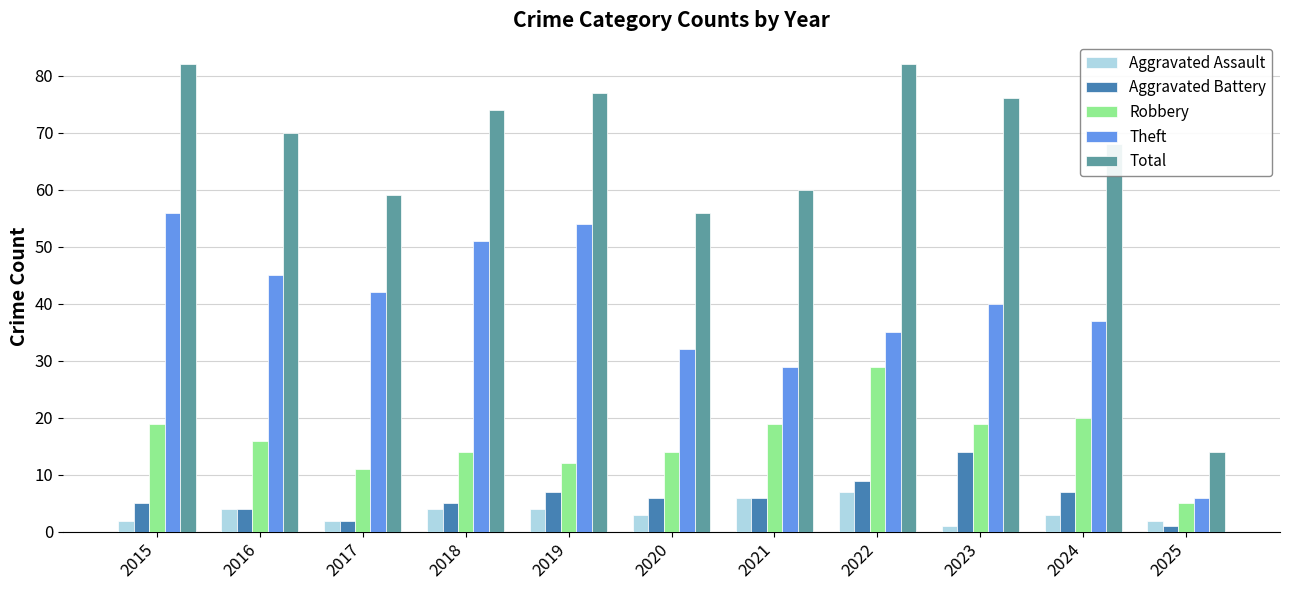

Where does the Aggravated Assault series first go above 3?

2016